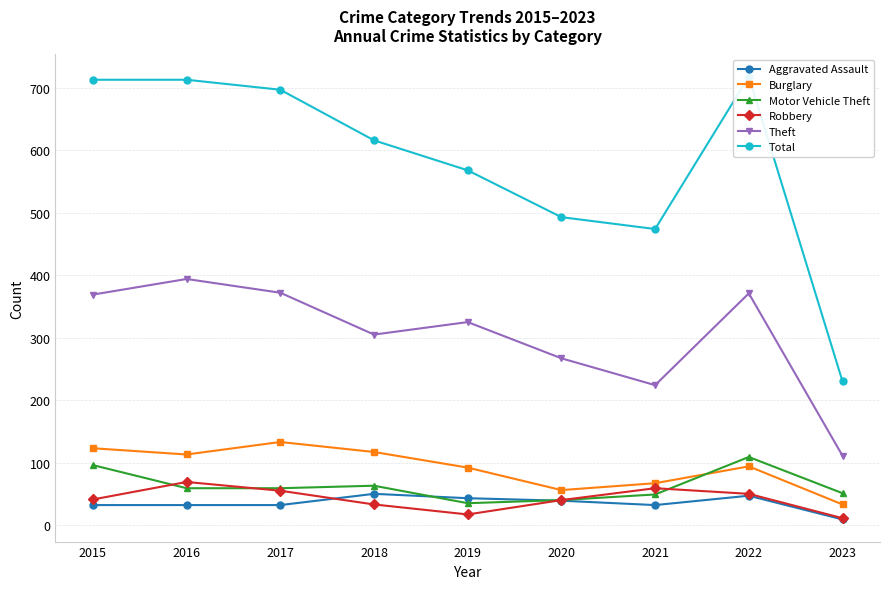

At which label is Burglary closest to 83?

2019